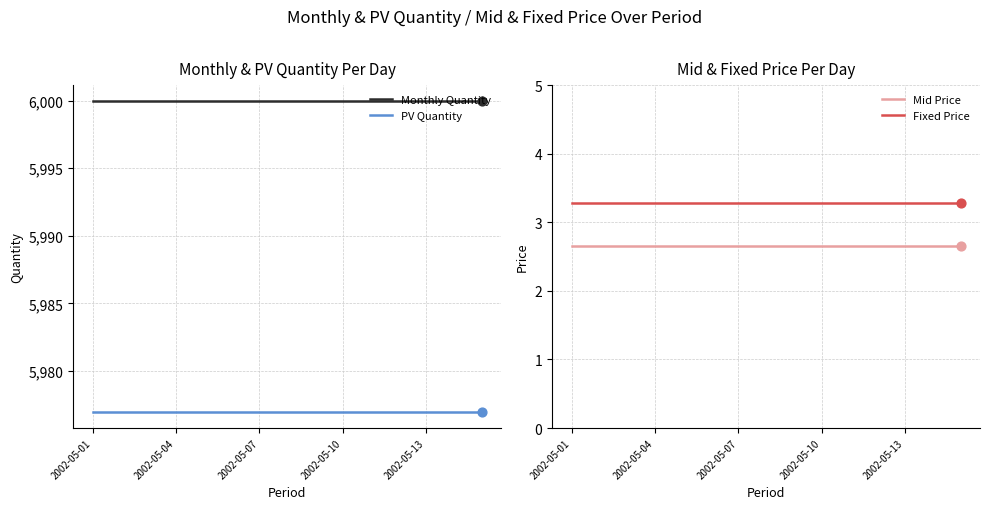

What are all the series names shown in the legend?

Monthly Quantity, PV Quantity, Mid Price, Fixed Price